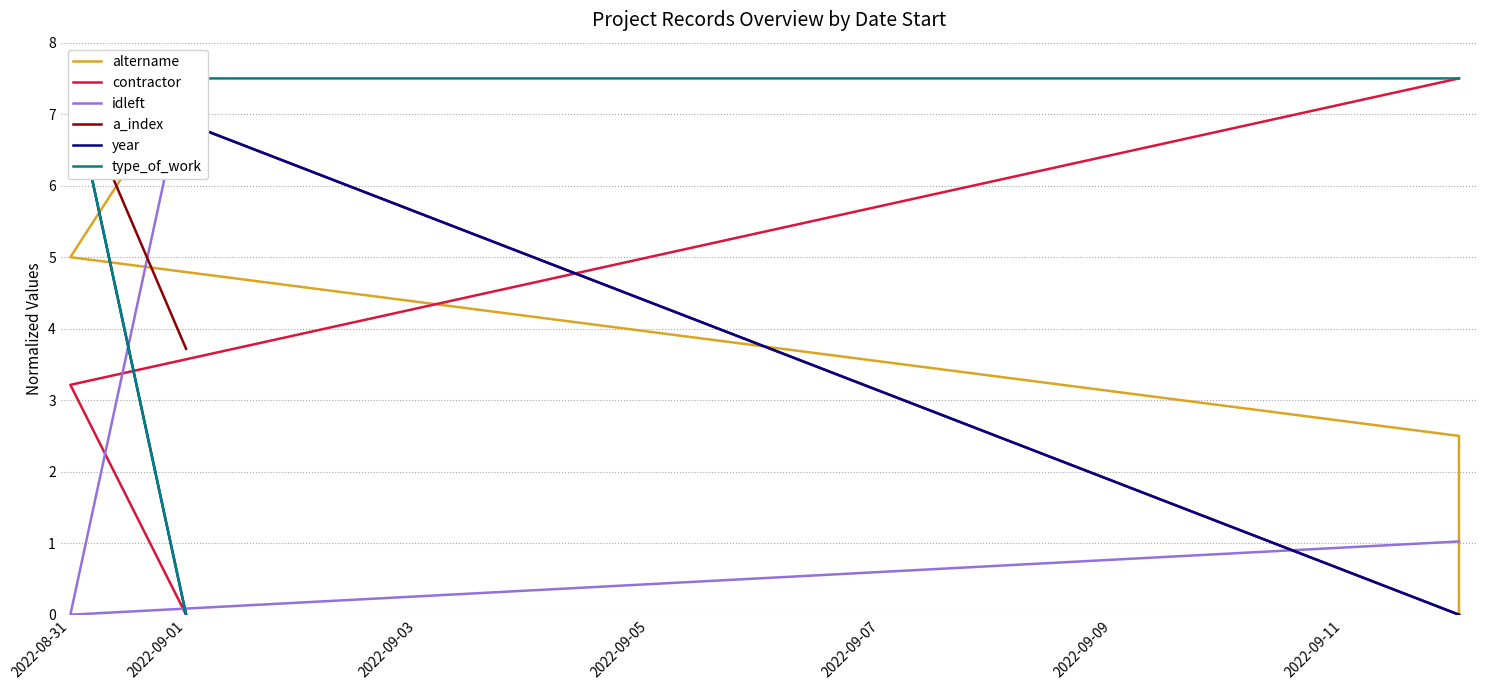

True or false: contractor has more than 0 interior local peaks.

False